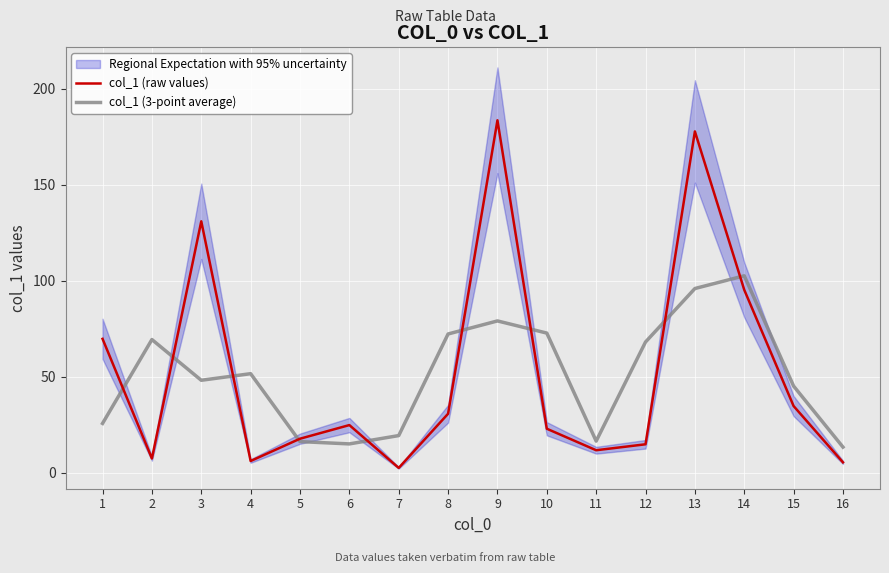

At which label is col_1 (3-point average) closest to 58?

4